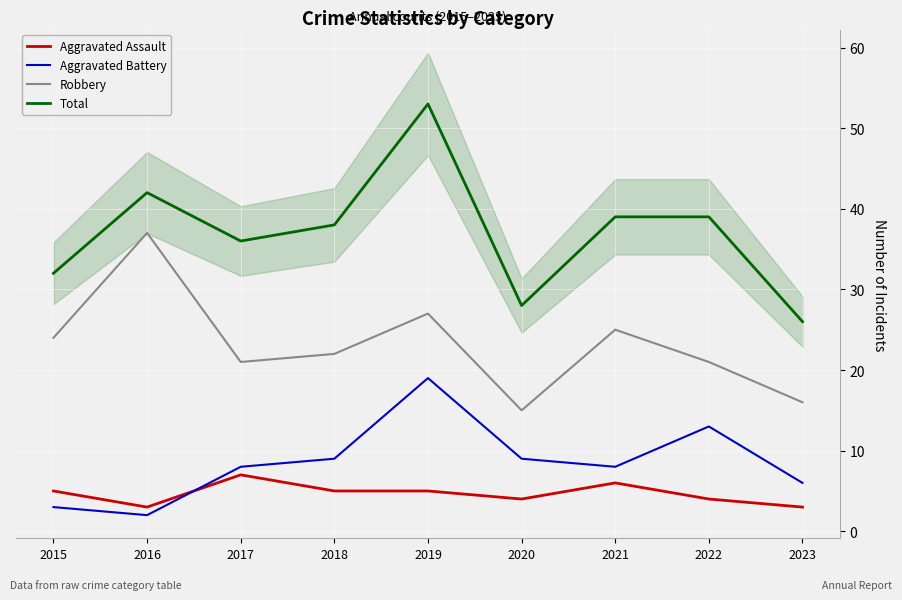

Which category has the lowest value in the Aggravated Assault series?

2016